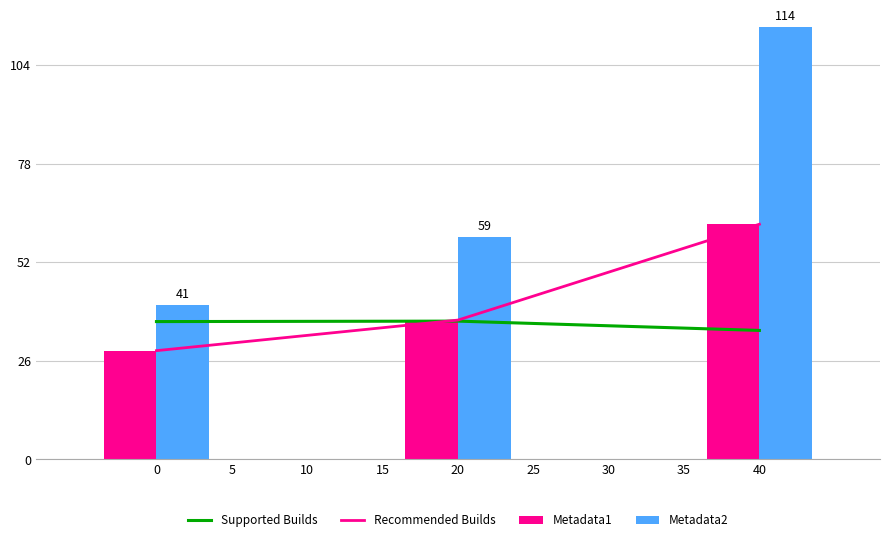

How many groups of bars are there?

3